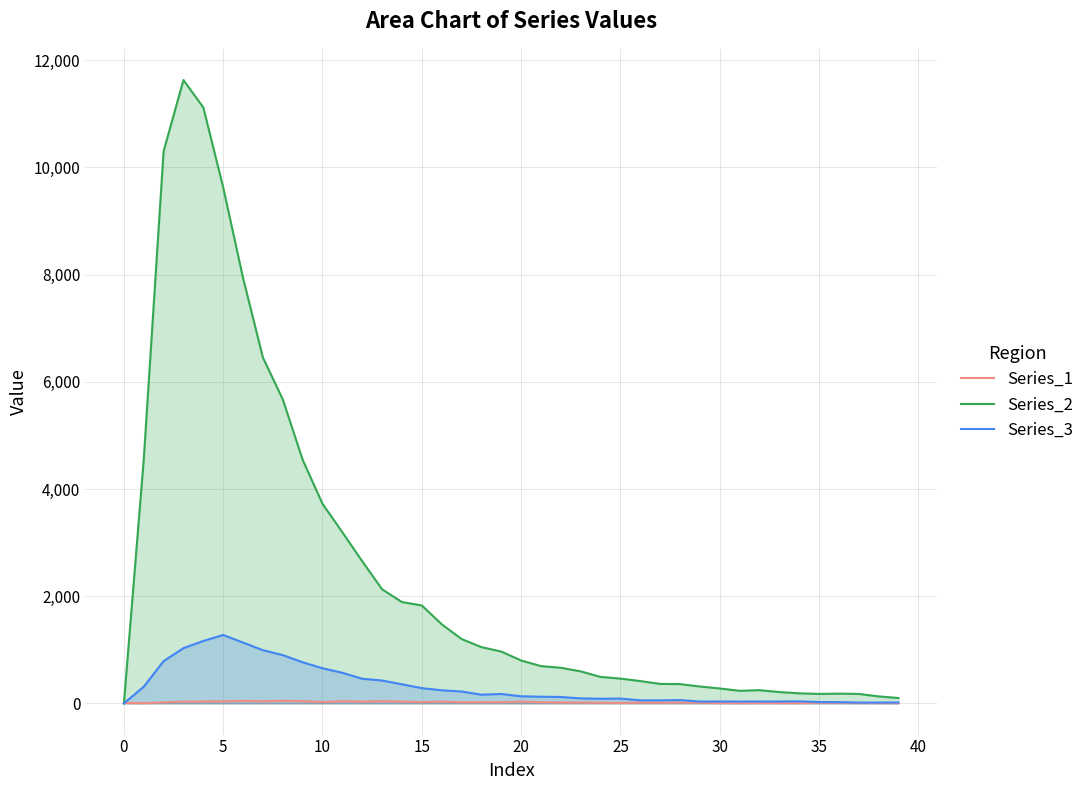

List the series in order of their peak value, lowest first.

Series_1, Series_3, Series_2